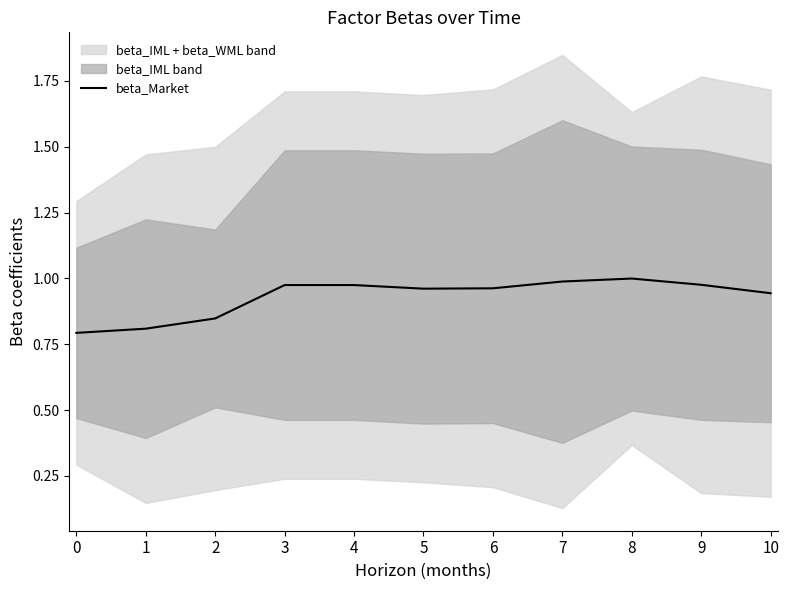

Between 4 and 1, which is larger?

4